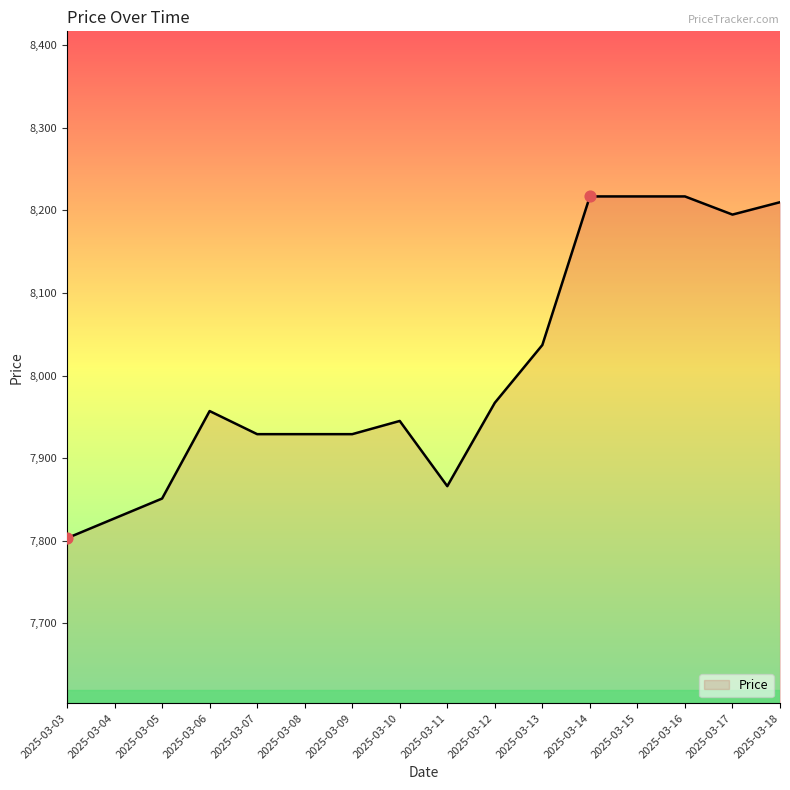

What is the change in value from 2025-03-07 to 2025-03-14?

+288